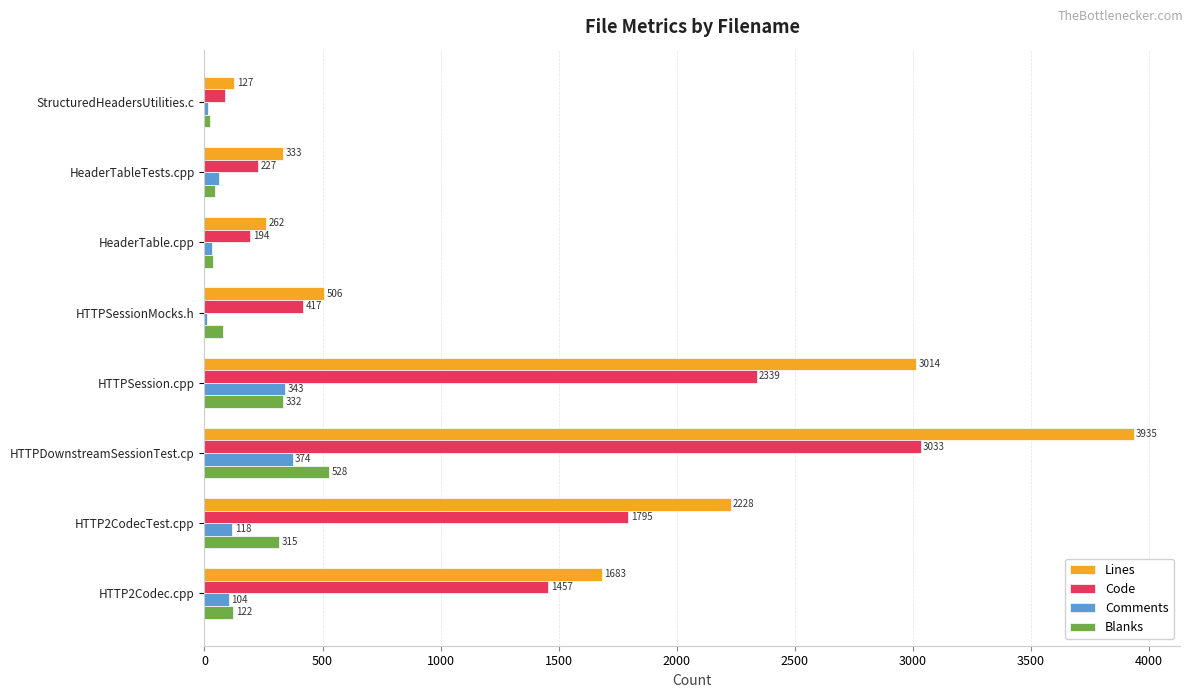

What is the sum of the Comments values at HTTPSession.cpp and HTTP2CodecTest.cpp?

461